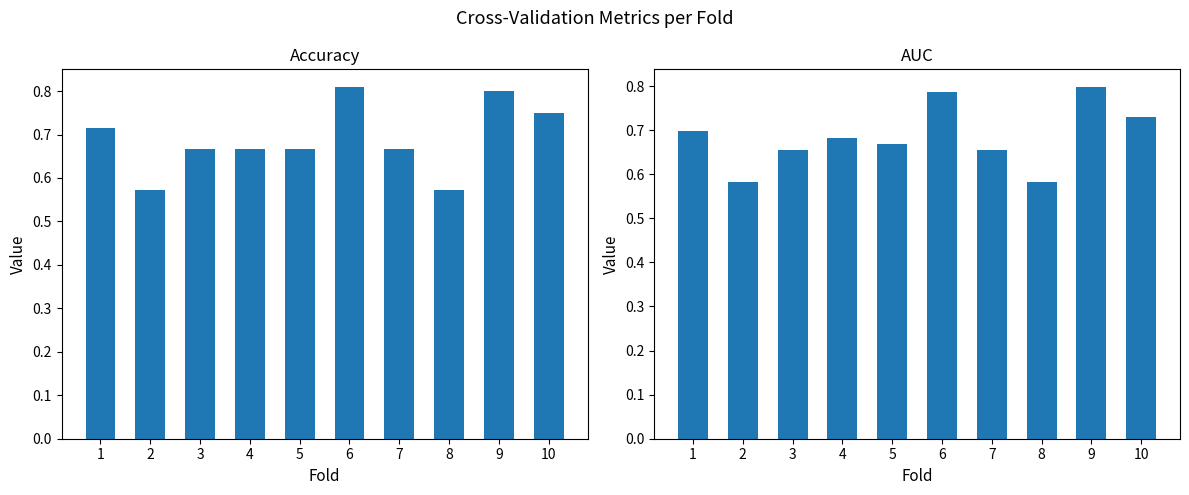

List the series in order of their peak value, lowest first.

auc, accuracy